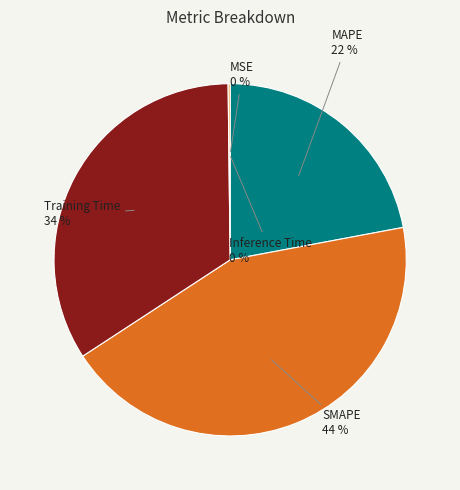

Between SMAPE and MAPE, which is larger?

SMAPE